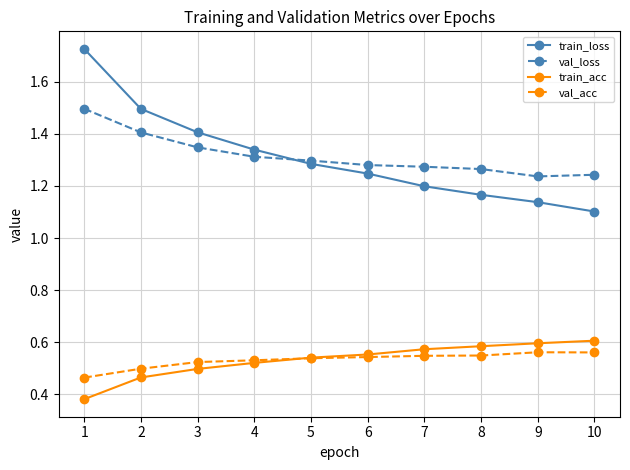

At which category does the chart reach its peak across all series?

1